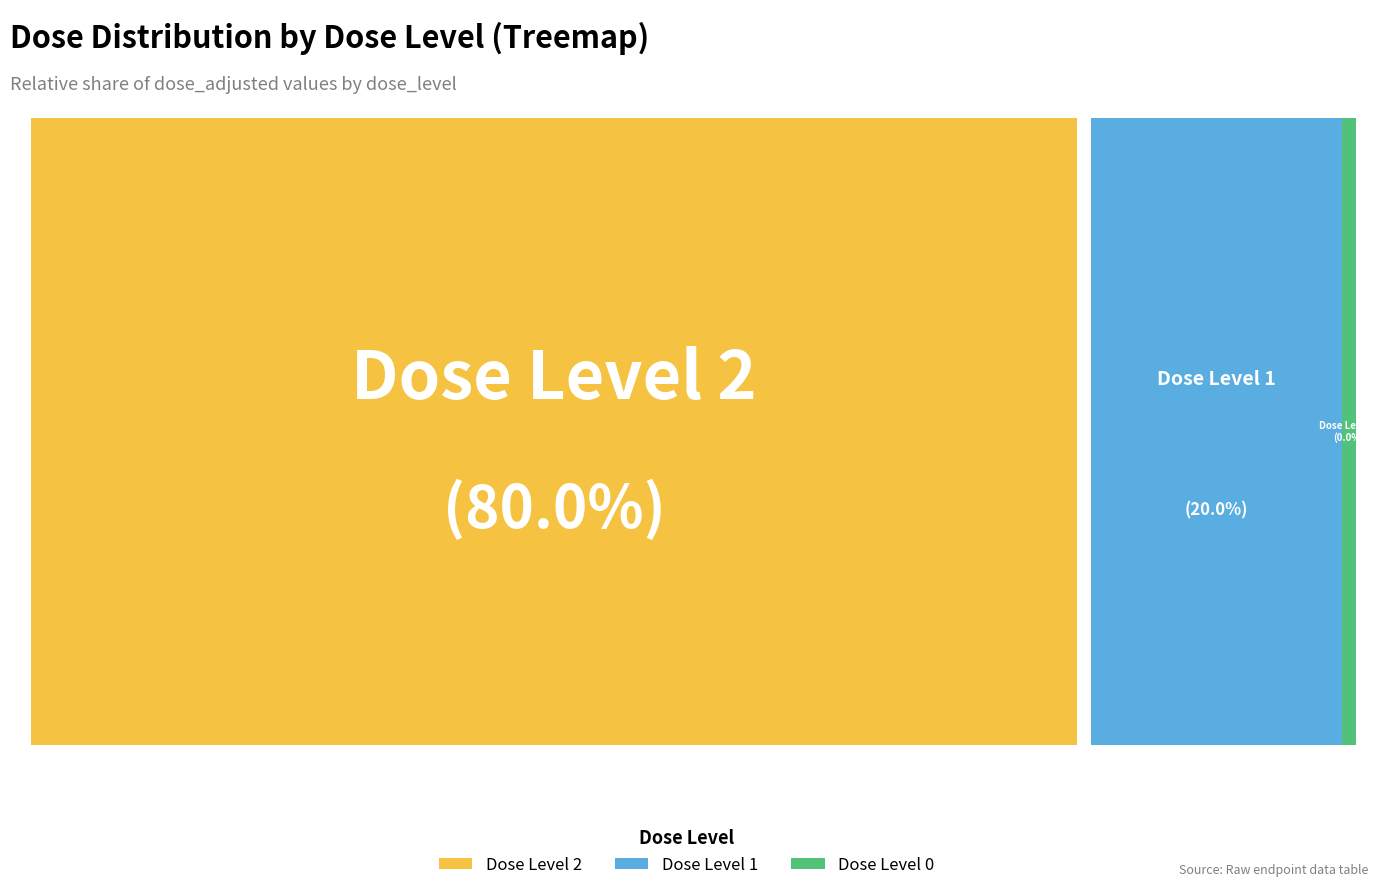

To the nearest percent, what is the difference between the largest and smallest slice percentages?

80%